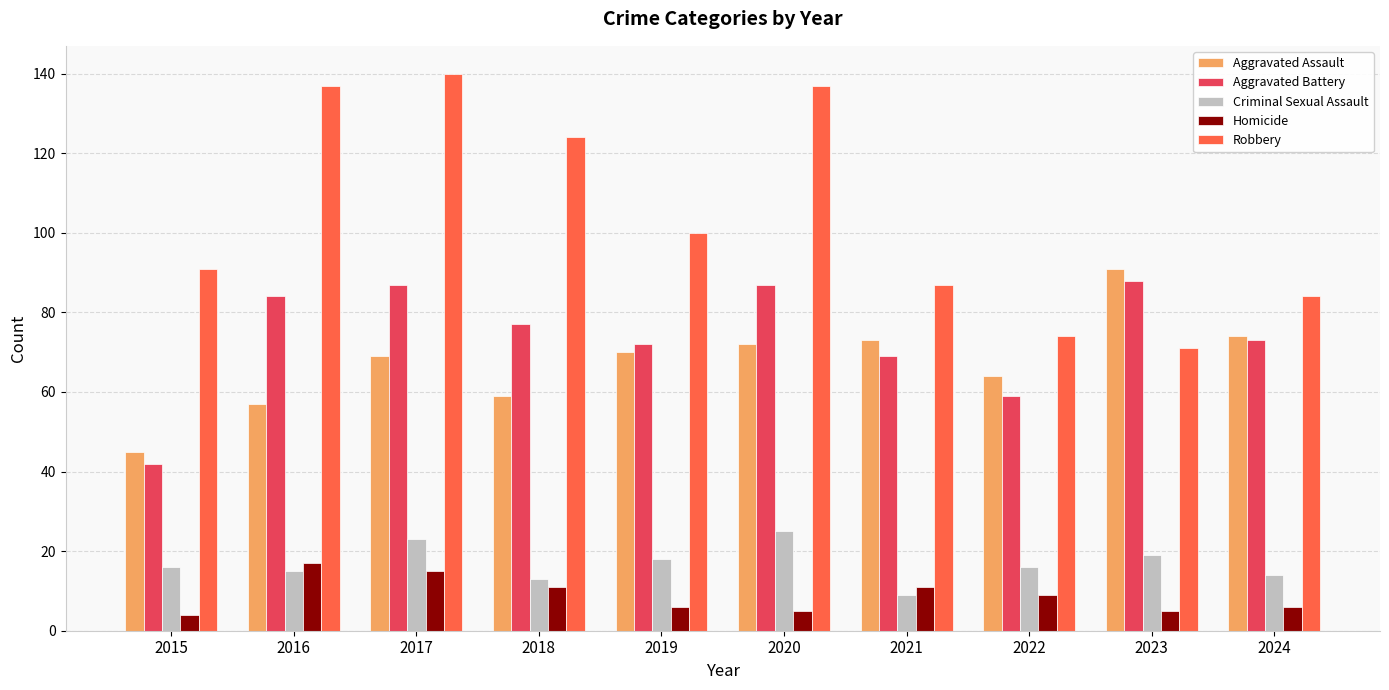

Where is Robbery nearest to the value 105?

2019